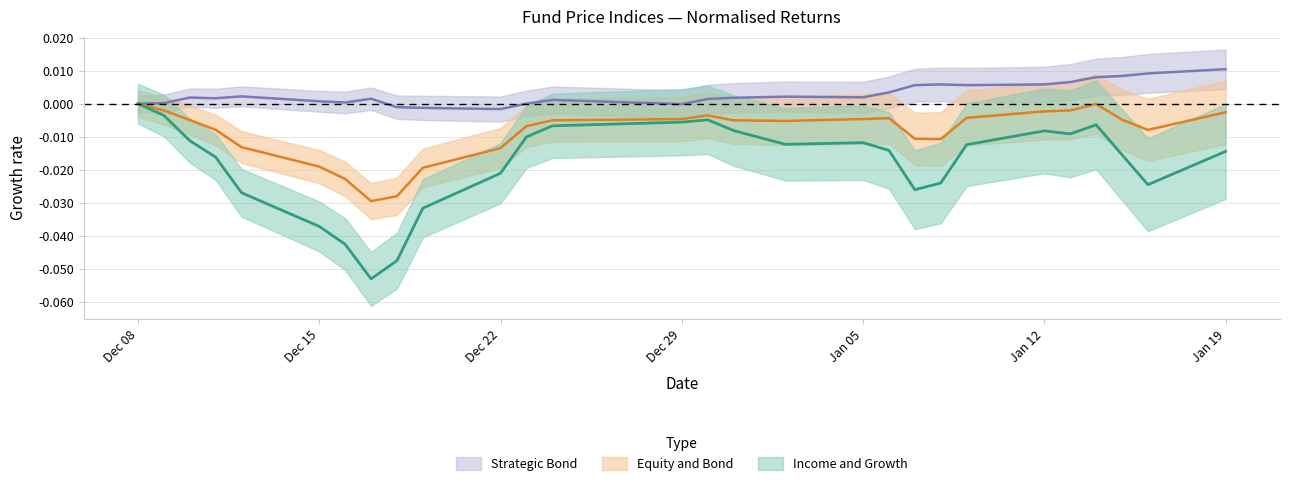

How many values in the Strategic Bond series exceed 0?

22